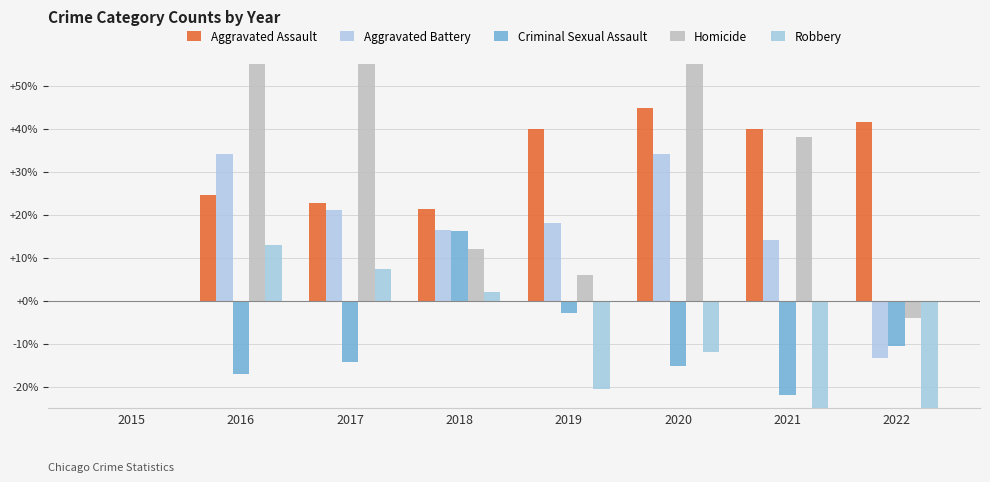

Reading right to left, extract all data points from this chart.

Aggravated Assault: 2022=41.5	2021=39.9	2020=44.9	2019=39.9	2018=21.4	2017=22.6	2016=24.5	2015=0.0
Aggravated Battery: 2022=-13.4	2021=14.0	2020=34.2	2019=18.1	2018=16.5	2017=21.0	2016=34.2	2015=0.0
Criminal Sexual Assault: 2022=-10.5	2021=-21.9	2020=-15.2	2019=-2.9	2018=16.2	2017=-14.3	2016=-17.1	2015=0.0
Homicide: 2022=-4.0	2021=38.0	2020=62.0	2019=6.0	2018=12.0	2017=64.0	2016=74.0	2015=0.0
Robbery: 2022=-31.5	2021=-30.3	2020=-12.0	2019=-20.5	2018=2.1	2017=7.4	2016=12.8	2015=0.0